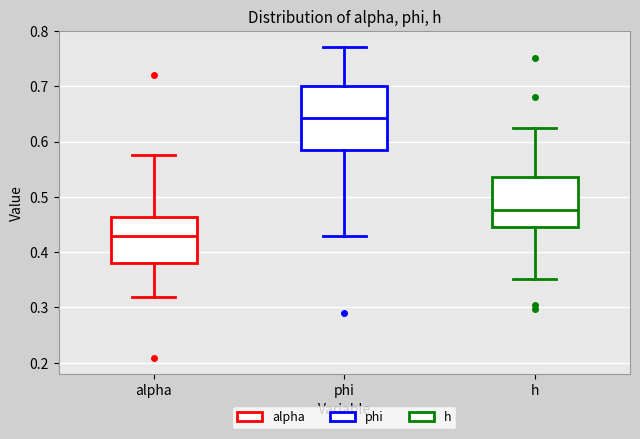

Reading left to right, read every box against the y-axis: the position of its median line, the range the box covers, and the ends of its whiskers. The values are not printed on the chart, so give them approximately, as read against the axis.

alpha: median 0.43, box 0.38 to 0.46, whiskers 0.32 to 0.58
phi: median 0.64, box 0.59 to 0.70, whiskers 0.43 to 0.77
h: median 0.48, box 0.44 to 0.54, whiskers 0.35 to 0.63